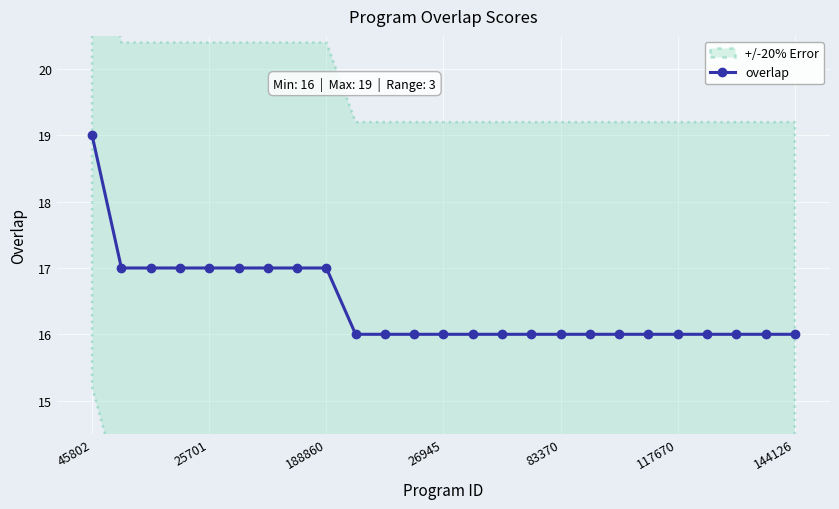

What is the difference between the maximum and second lowest values?

3